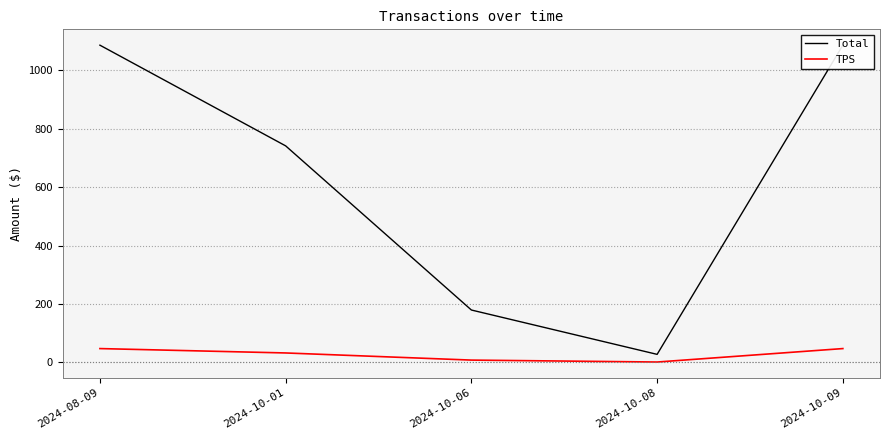

What is the label of the 3rd point from the right?

2024-10-06